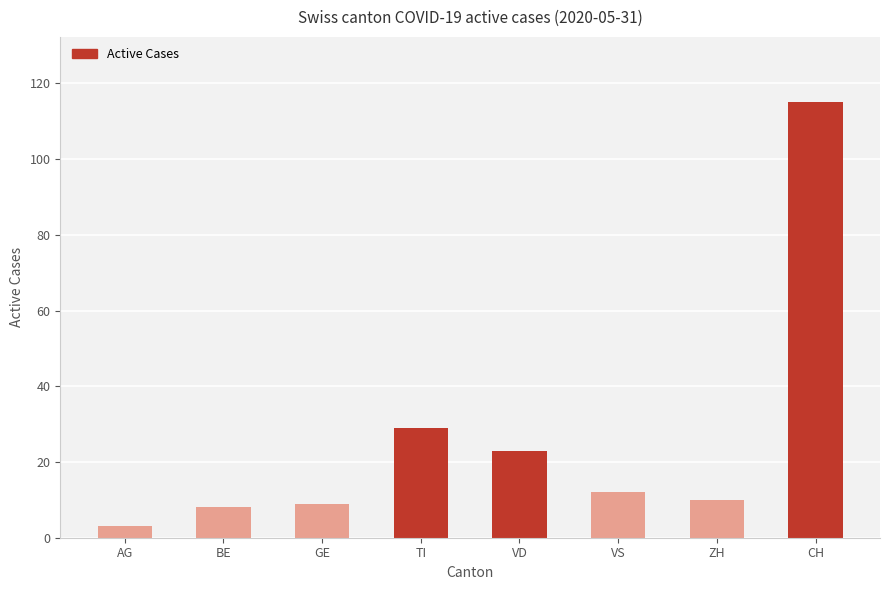

Reading left to right, extract all data points from this chart.

AG=3	BE=8	GE=9	TI=29	VD=23	VS=12	ZH=10	CH=115